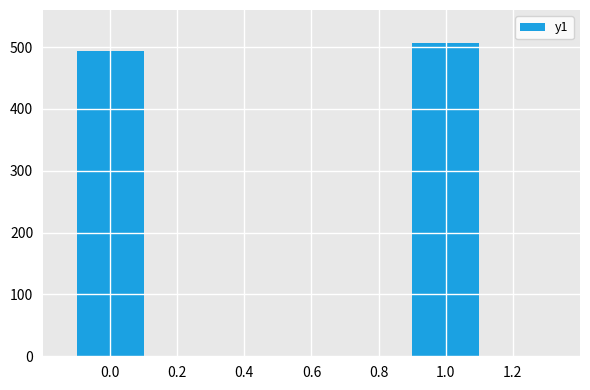

Rank the categories by value from lowest to highest.

0.0, 1.0